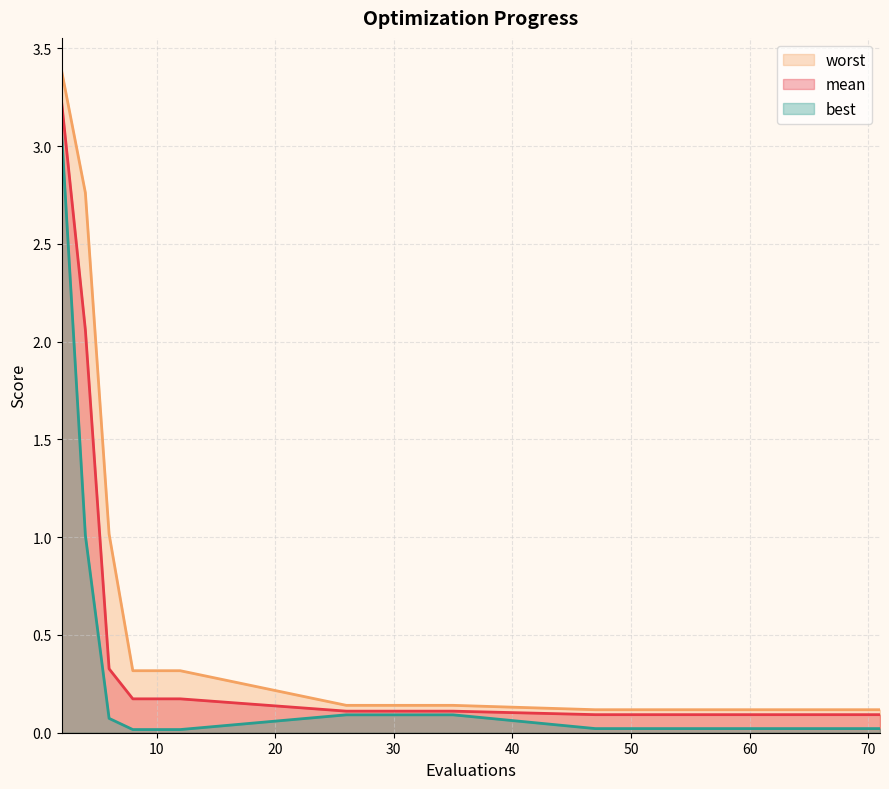

At which label is worst closest to 1?

6